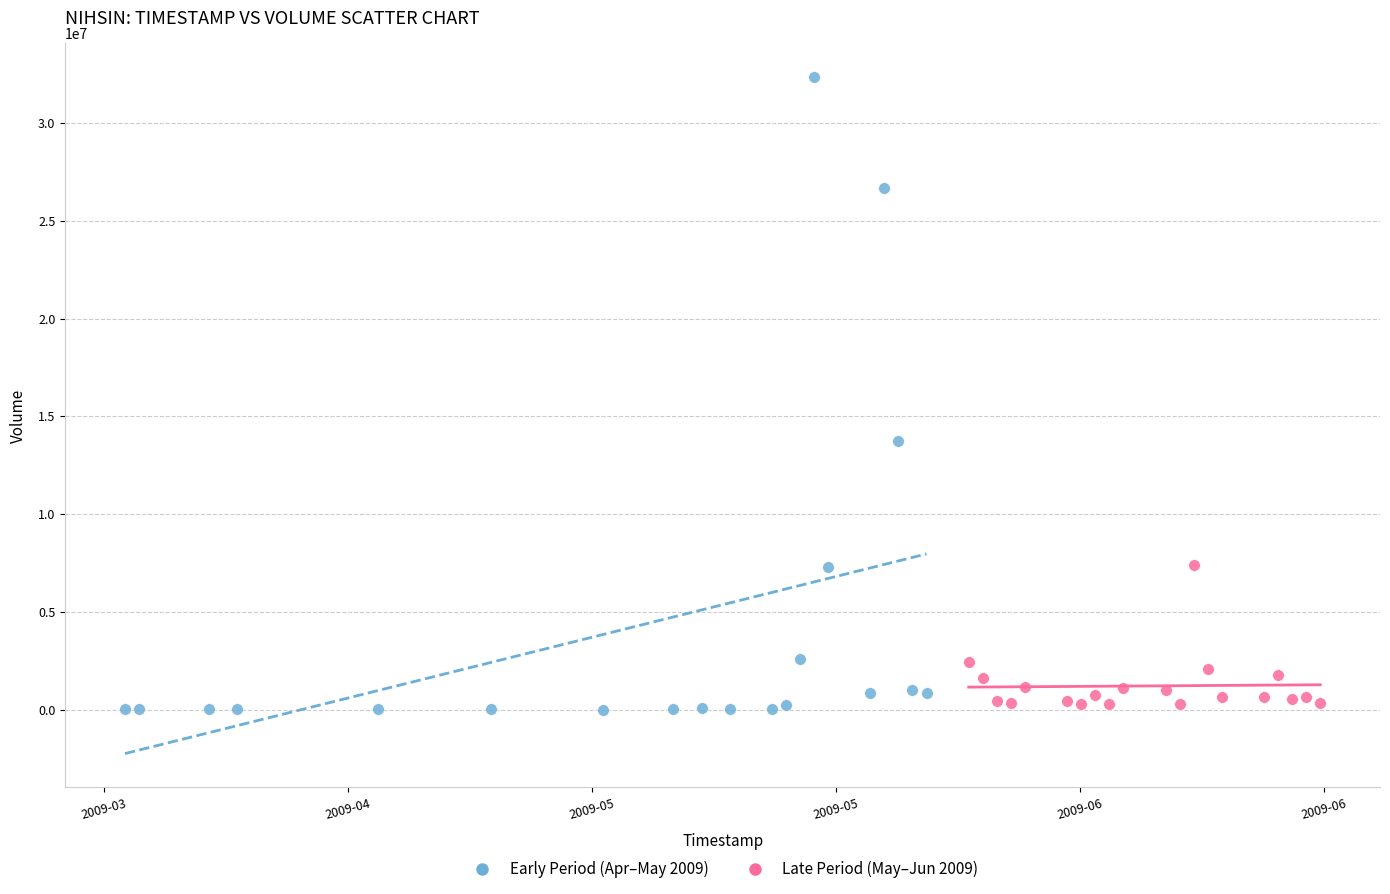

Which series contains the highest Y value?

Early Period (Apr–May 2009)